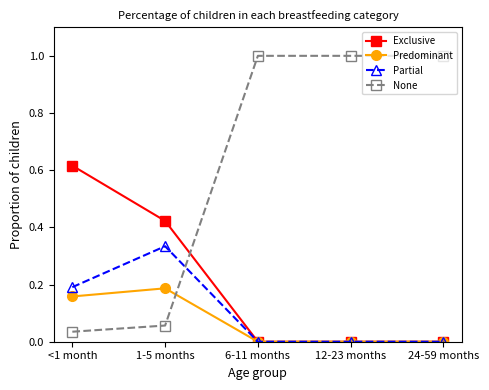

Is the value of Partial at 1-5 months greater than the value of None at 24-59 months?

No